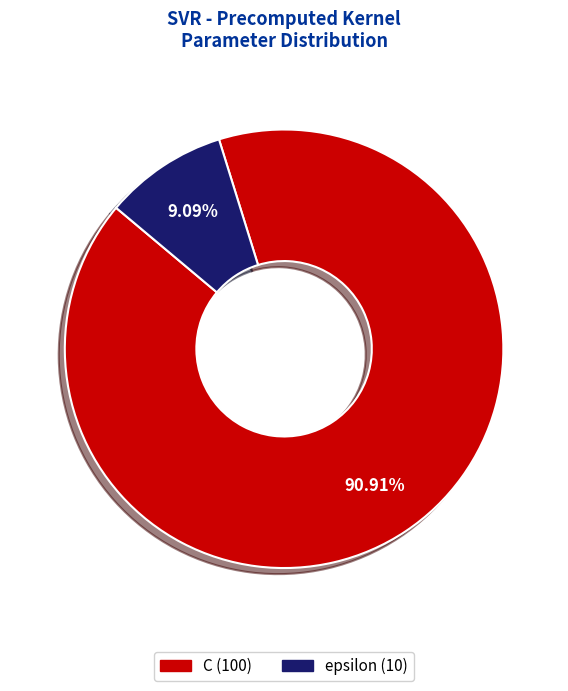

Is the sum of C and epsilon greater than half?

Yes